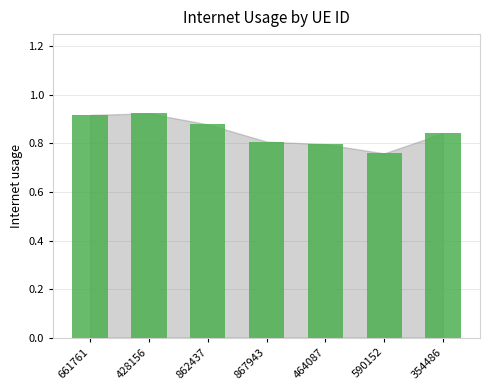

What position from the right is 590152?

2